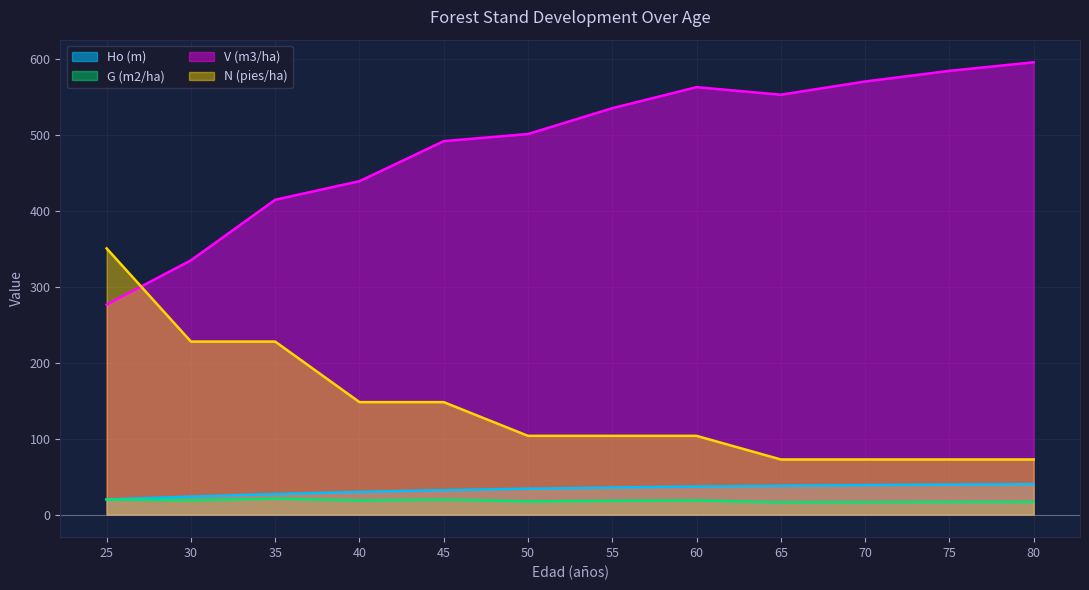

Does the chart display data point markers on the line(s)?

No